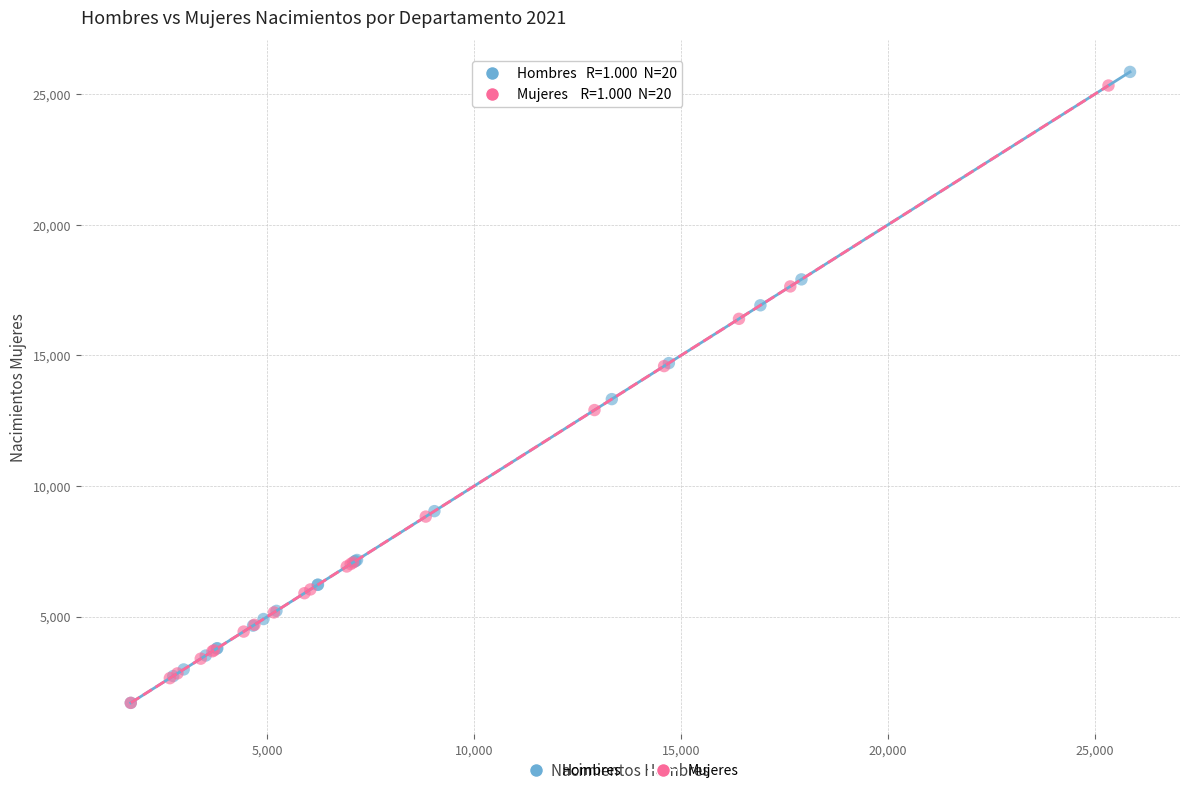

Which series has the largest Y range (max minus min)?

Hombres